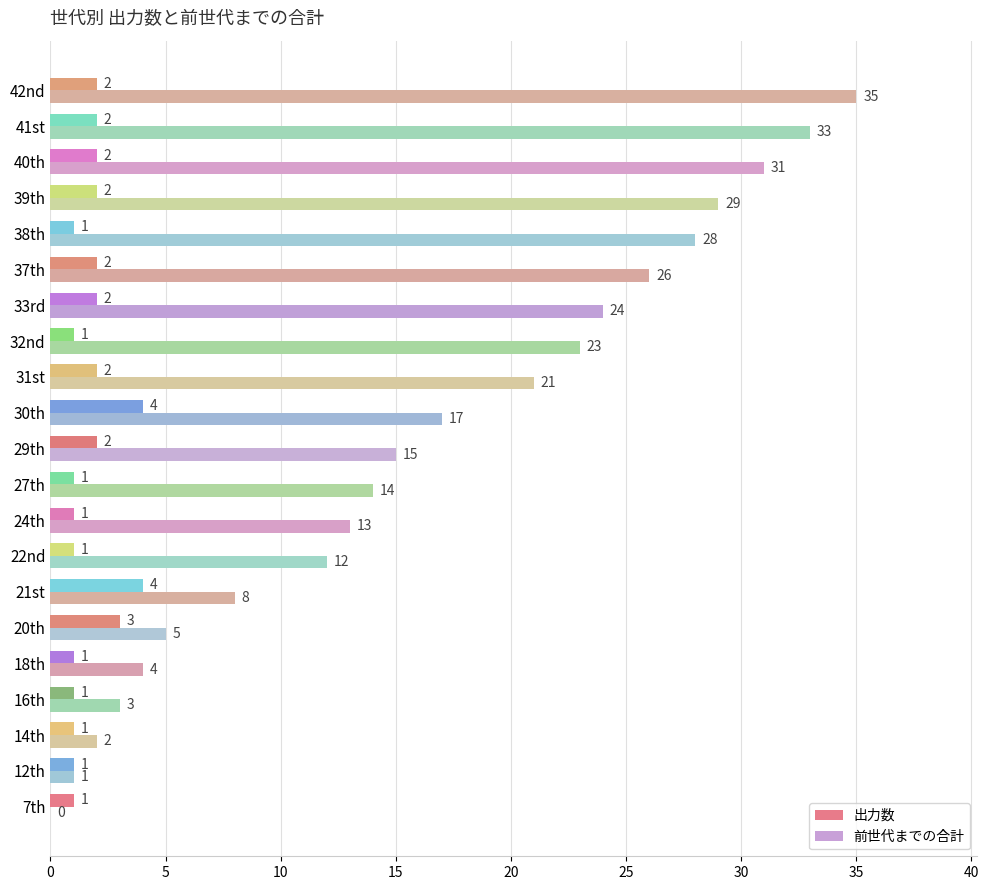

Between 24th and 27th, which series saw the biggest shift?

前世代までの合計